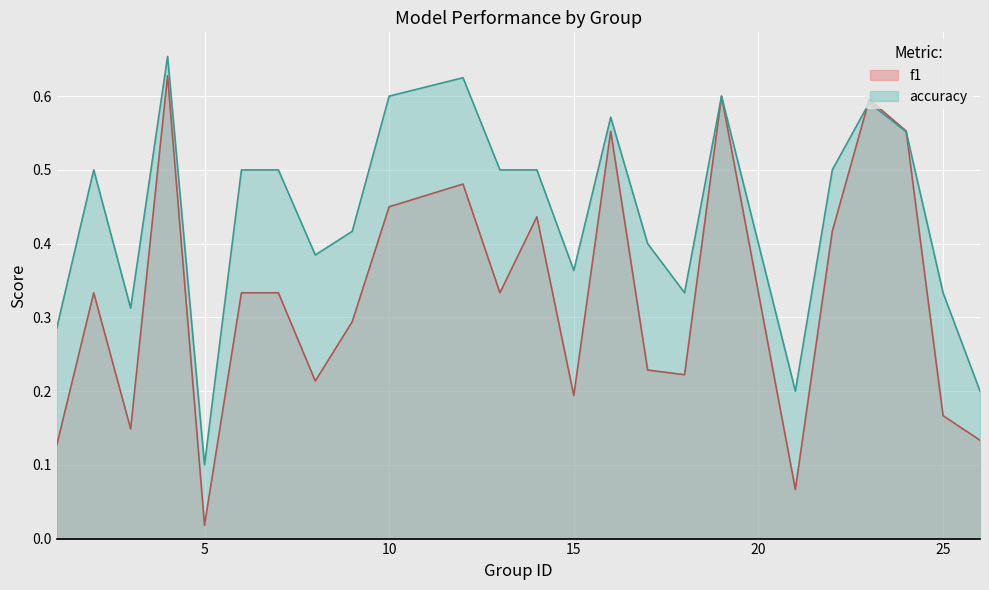

At which category is the sum across all series the highest?

4